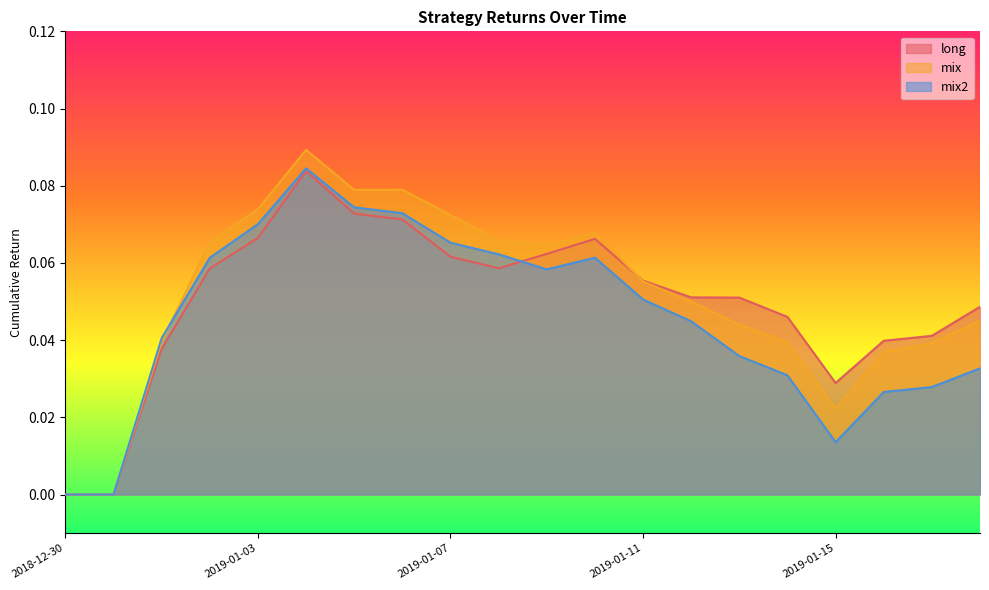

How many lines are shown in the chart?

3